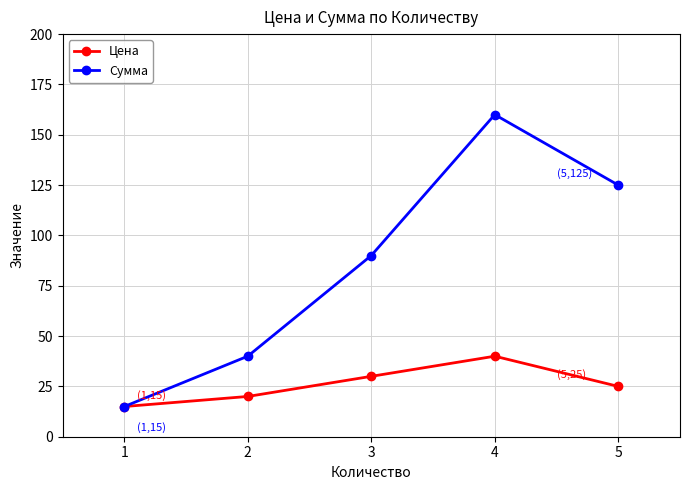

What is the difference between the Цена values at 3 and 1?

15